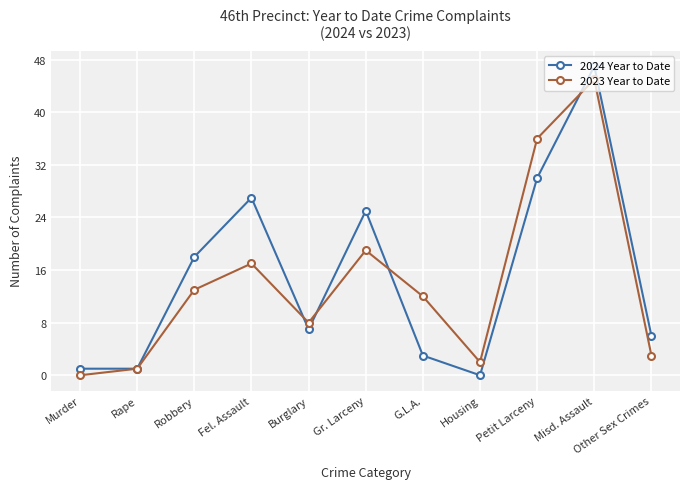

What is the sum of all 2023 Year to Date values?

156